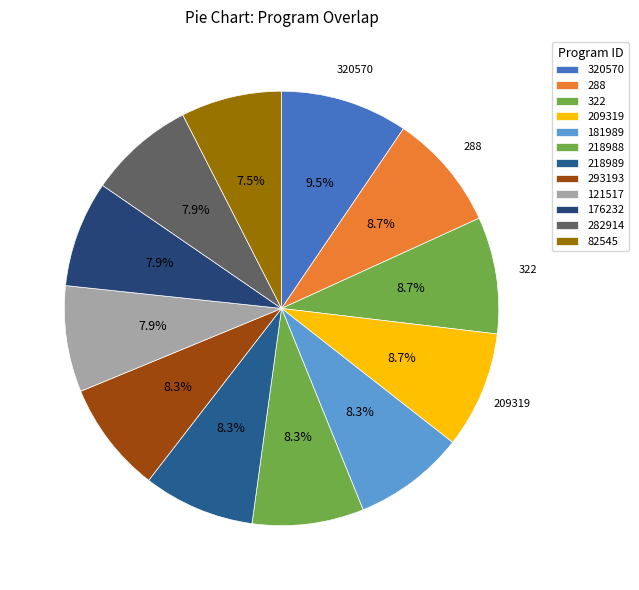

Count the number of slices in the pie.

12